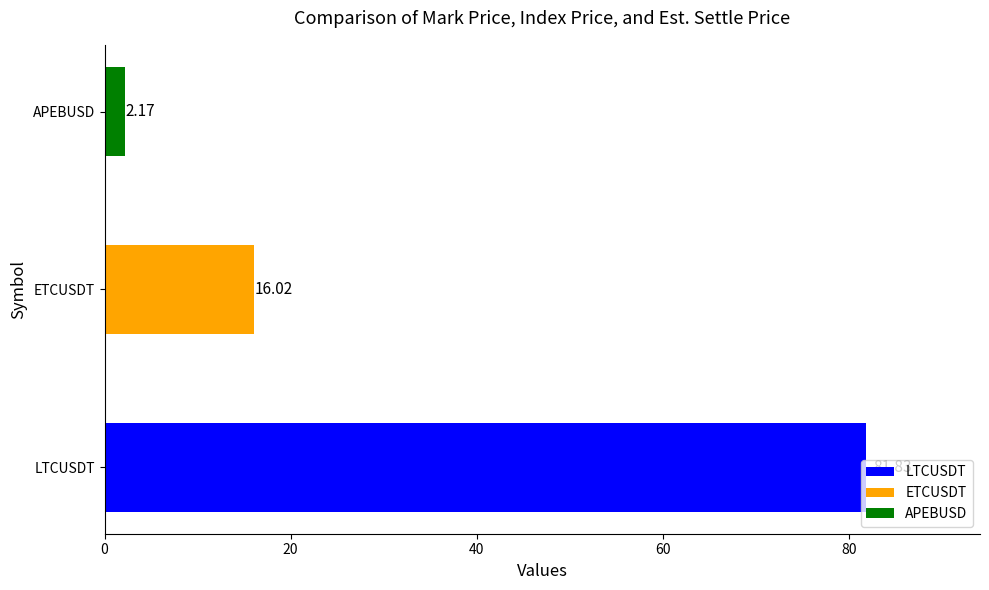

Where is the data nearest to the value 42?

ETCUSDT